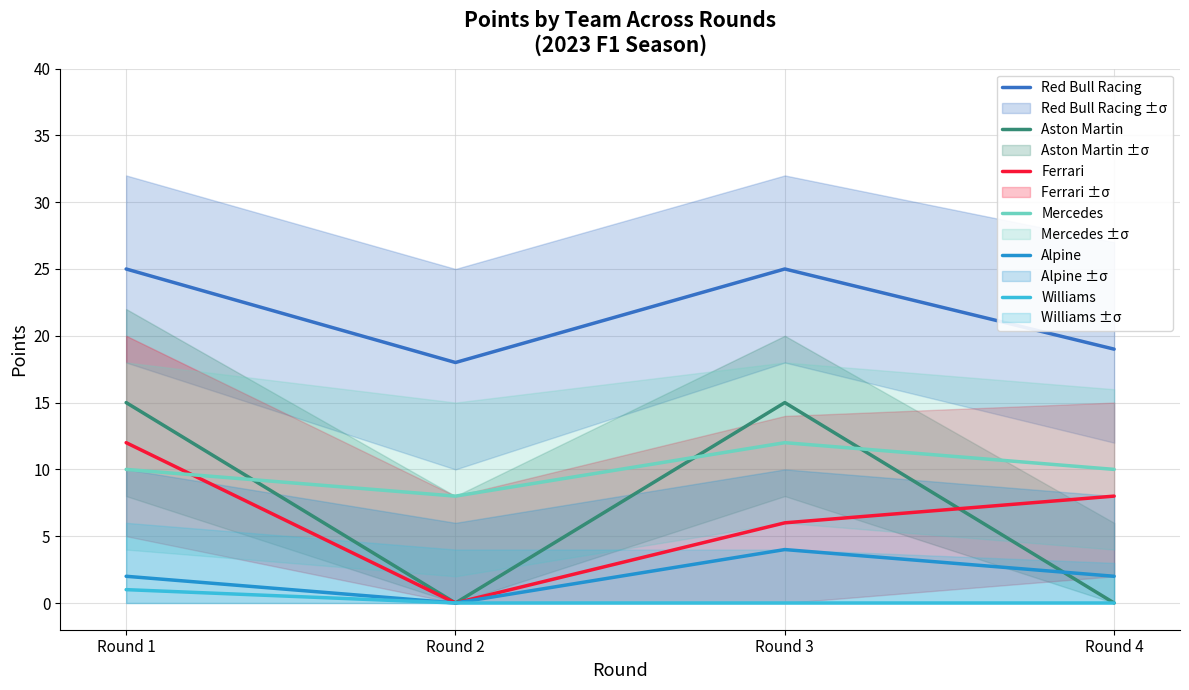

Where is the first local minimum for Red Bull Racing?

Round 2